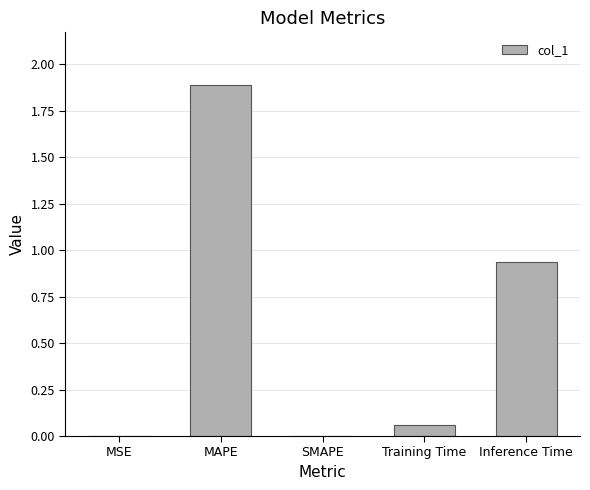

At which category does the chart reach its peak across all series?

MAPE